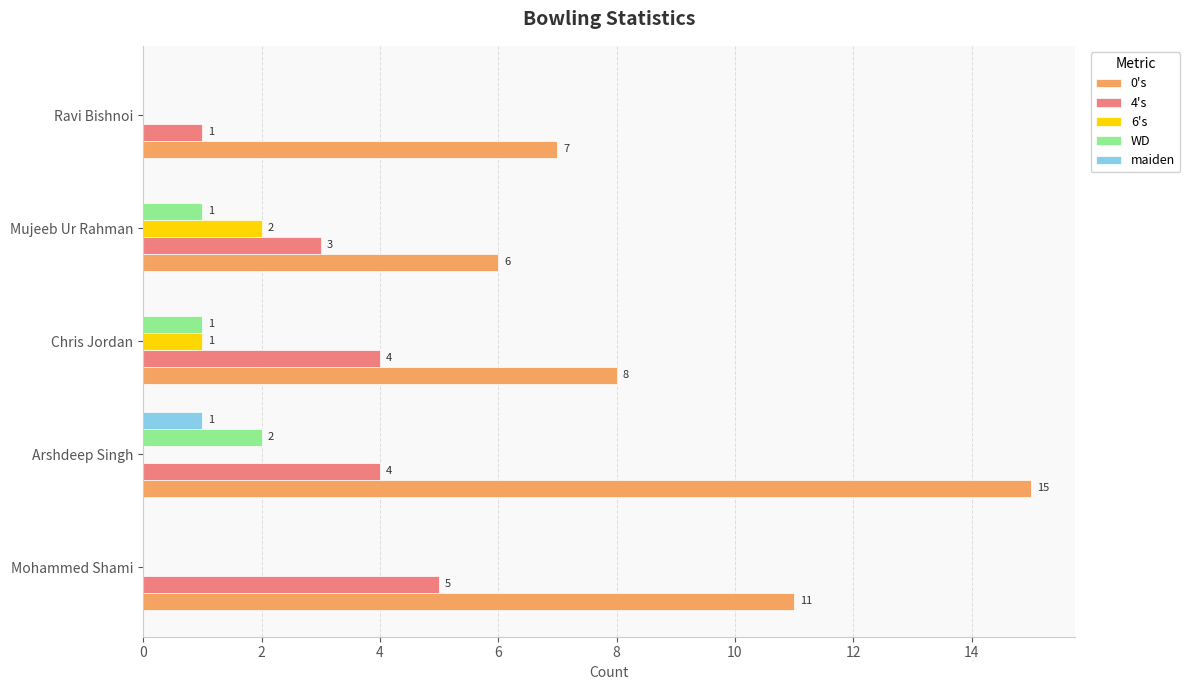

How many maiden values are between 0 and 1?

5